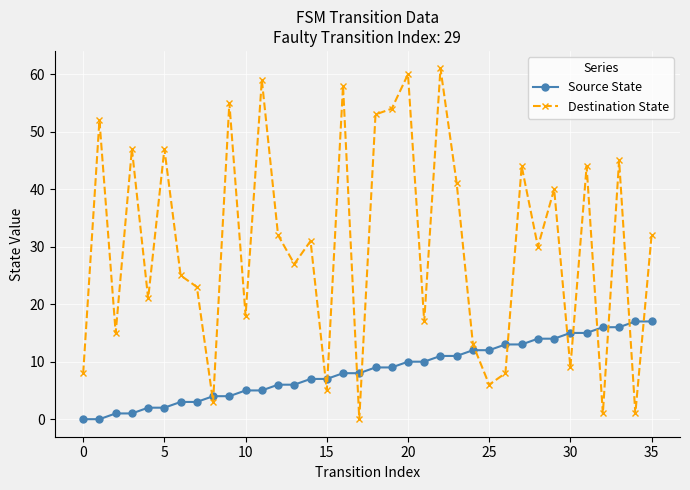

What is the average value of the Destination State series?

30